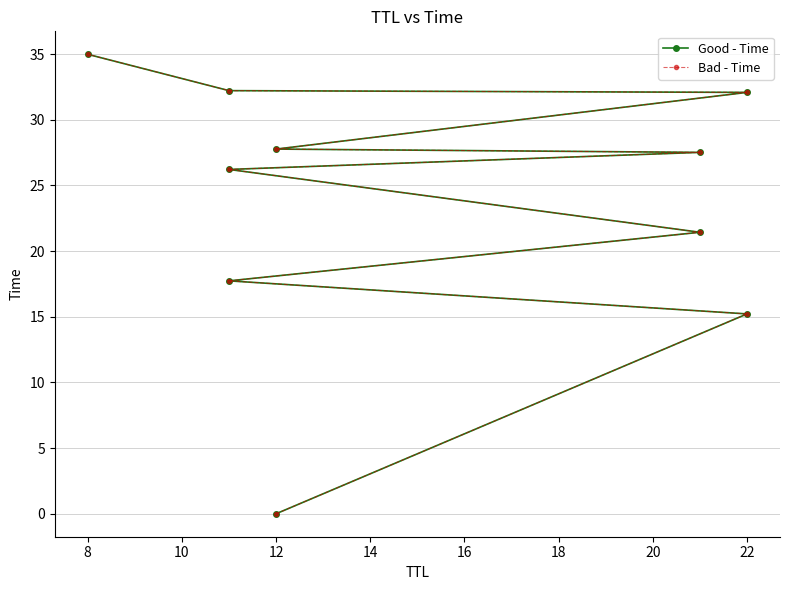

Which series has the widest spread of values?

Good - Time